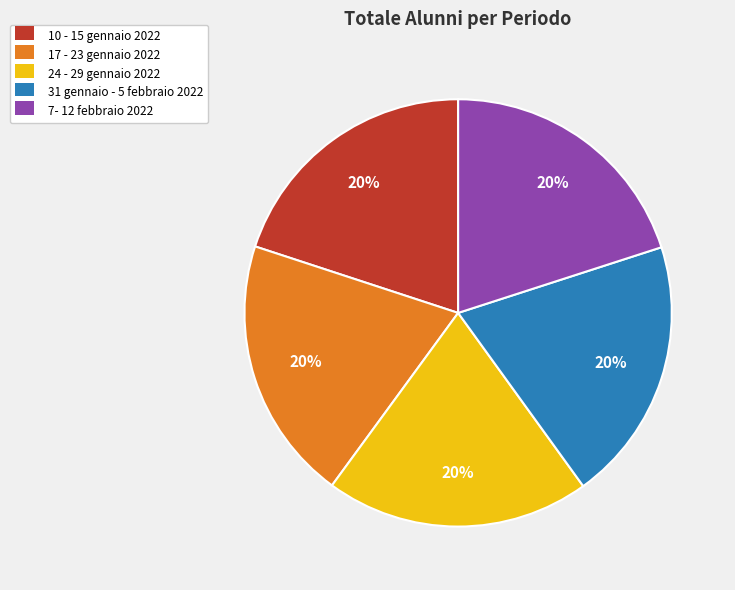

Approximately how many times larger is the value at 10 - 15 gennaio 2022 compared to 31 gennaio - 5 febbraio 2022?

1.0